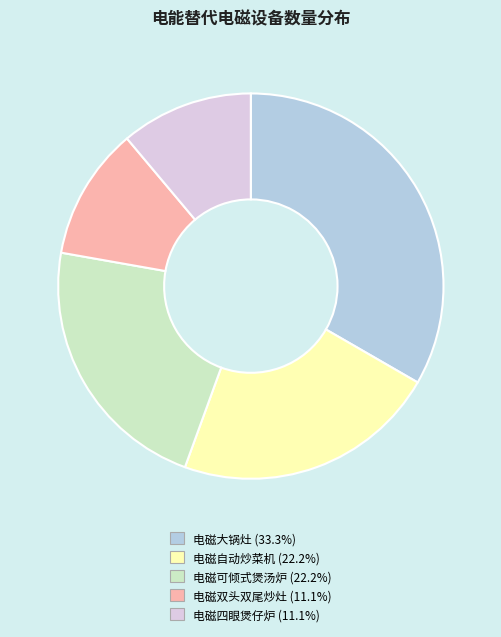

Is there any slice that represents more than half of the pie?

No